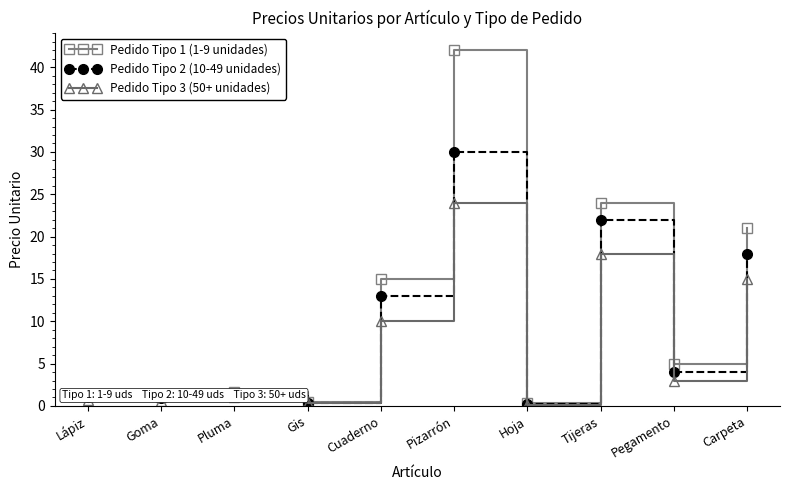

What are all the series names shown in the legend?

Pedido Tipo 1 (1-9 unidades), Pedido Tipo 2 (10-49 unidades), Pedido Tipo 3 (50+ unidades)